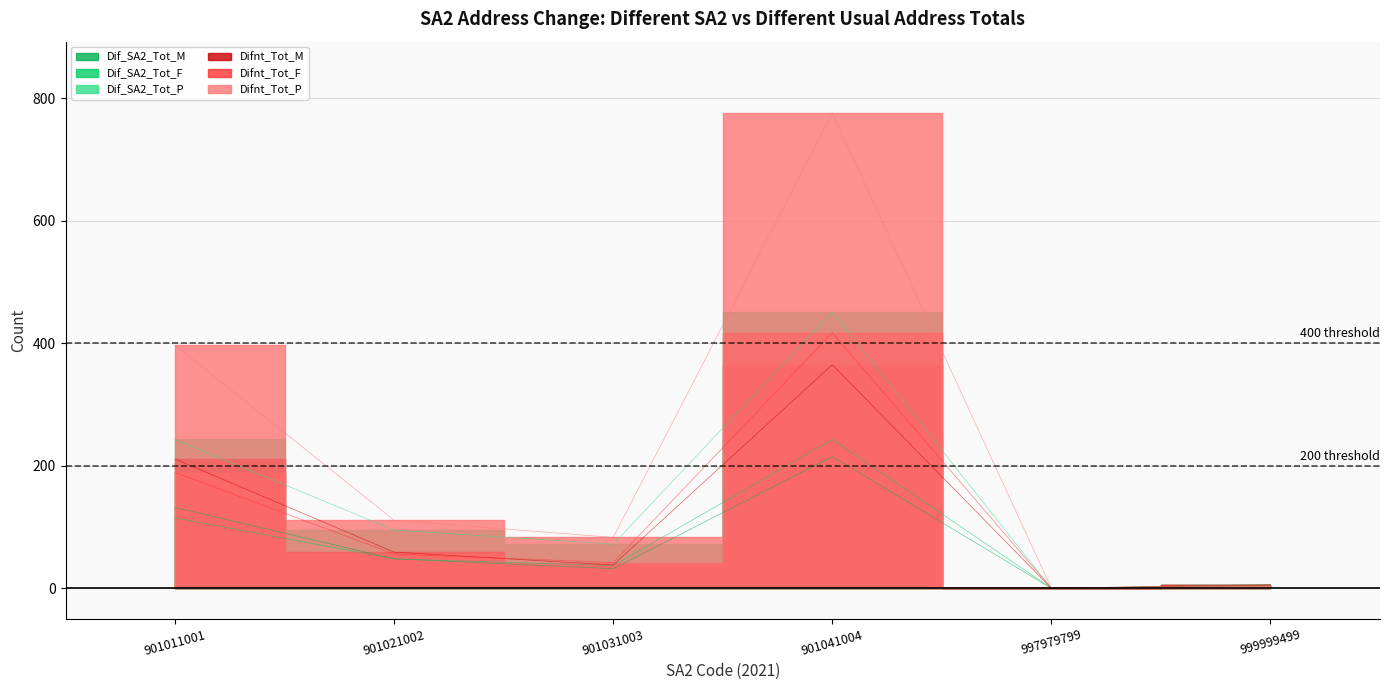

Where is the first local maximum for Dif_SA2_Tot_M?

901041004